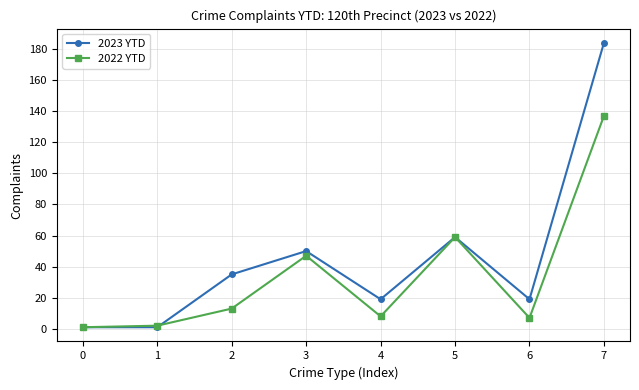

Where is 2022 YTD nearest to the value 69?

5